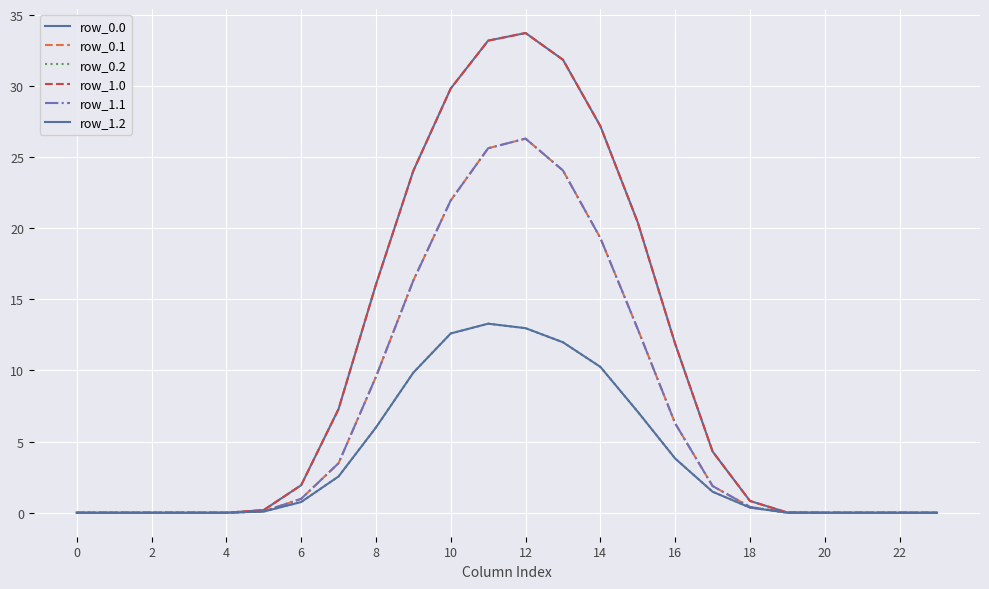

Does the chart display data point markers on the line(s)?

No